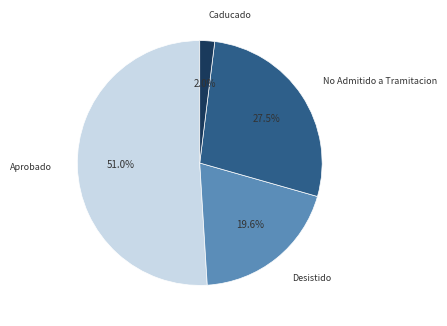

How many slices are in this pie chart?

4